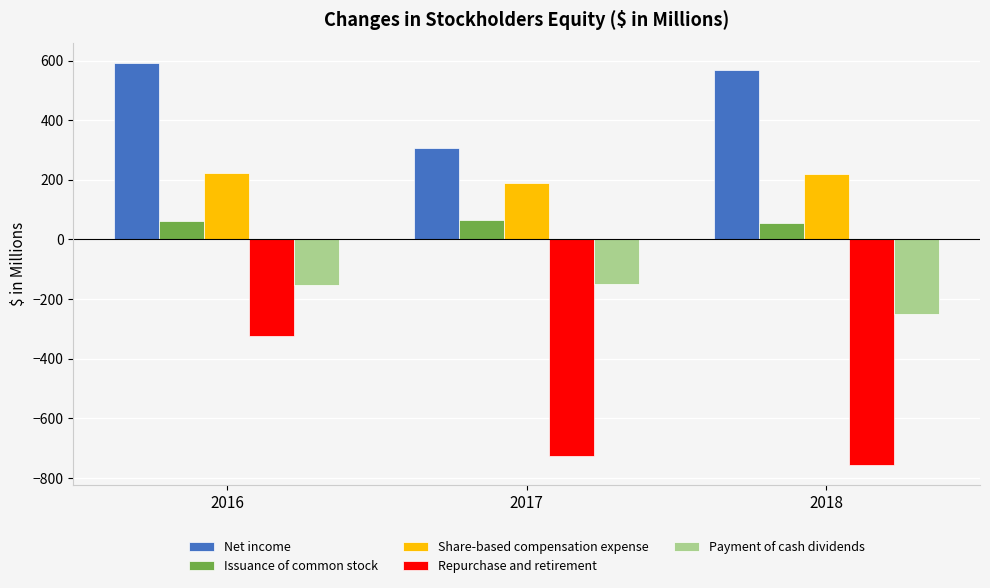

List the series in order of their peak value, lowest first.

Repurchase and retirement, Payment of cash dividends, Issuance of common stock, Share-based compensation expense, Net income